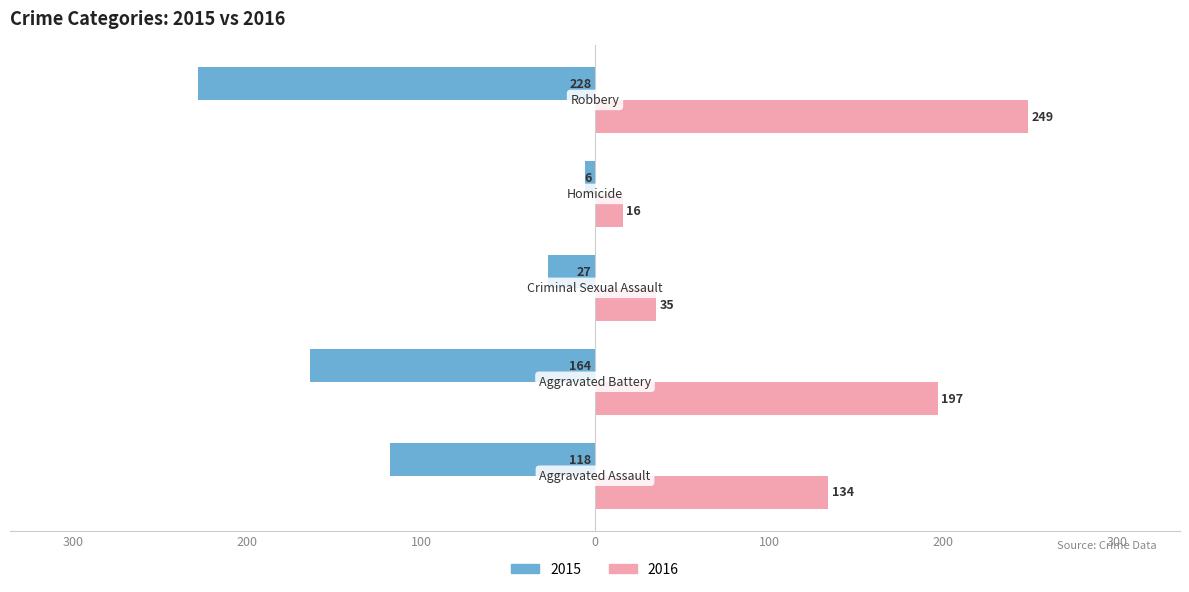

What is the maximum value shown in the chart?

249